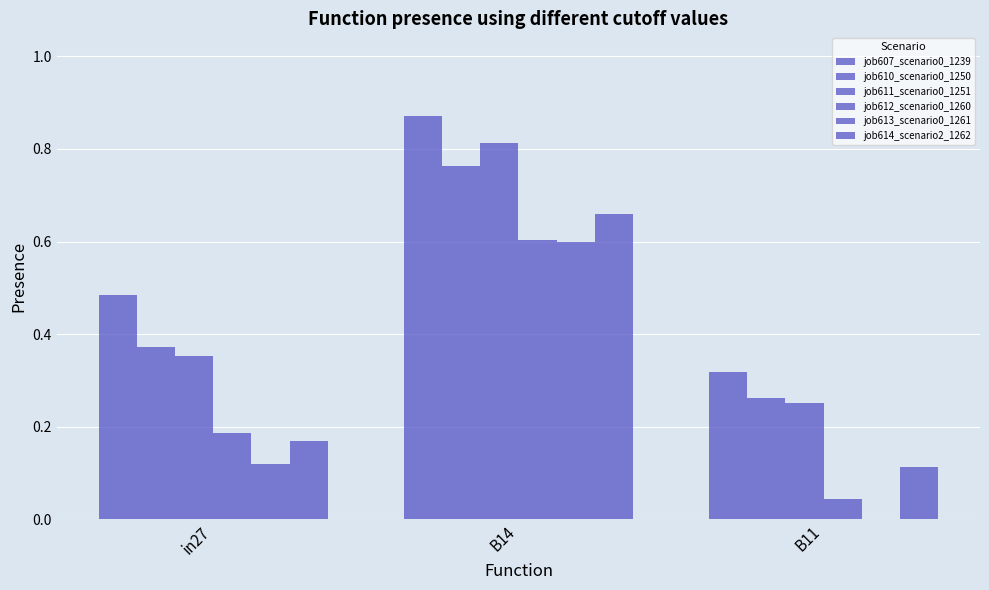

Is it true that job613_scenario0_1261 equals 0.2 at in27?

False